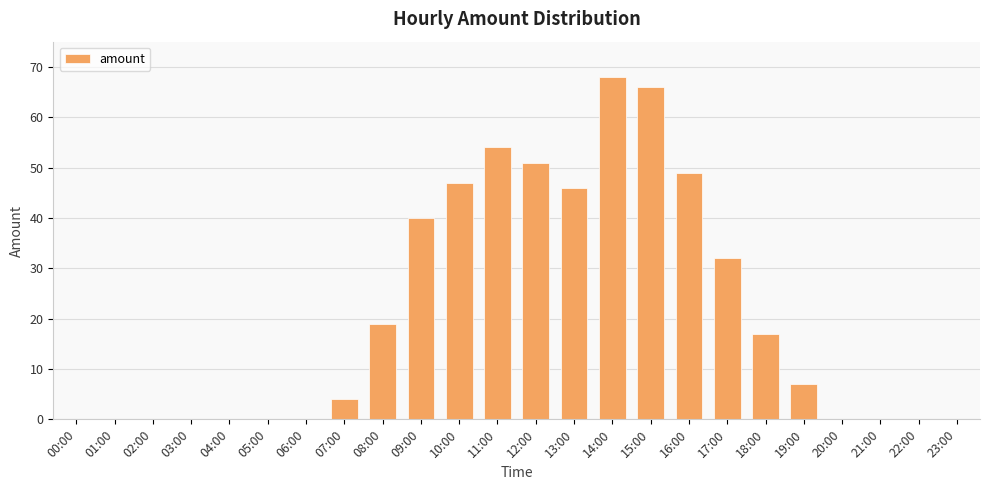

Are the bars horizontal?

No